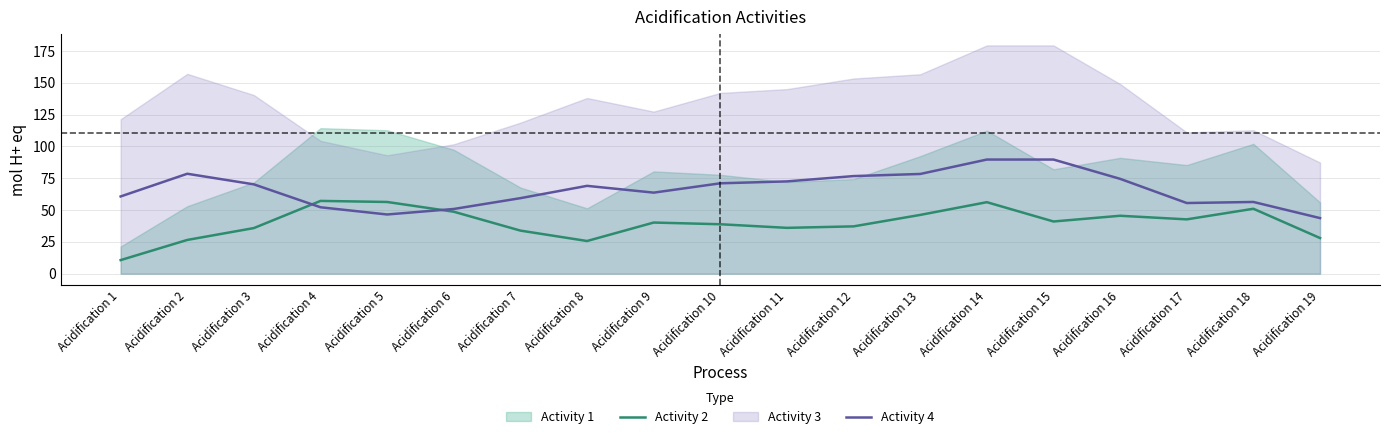

What is the minimum value for Activity 2?

10.7